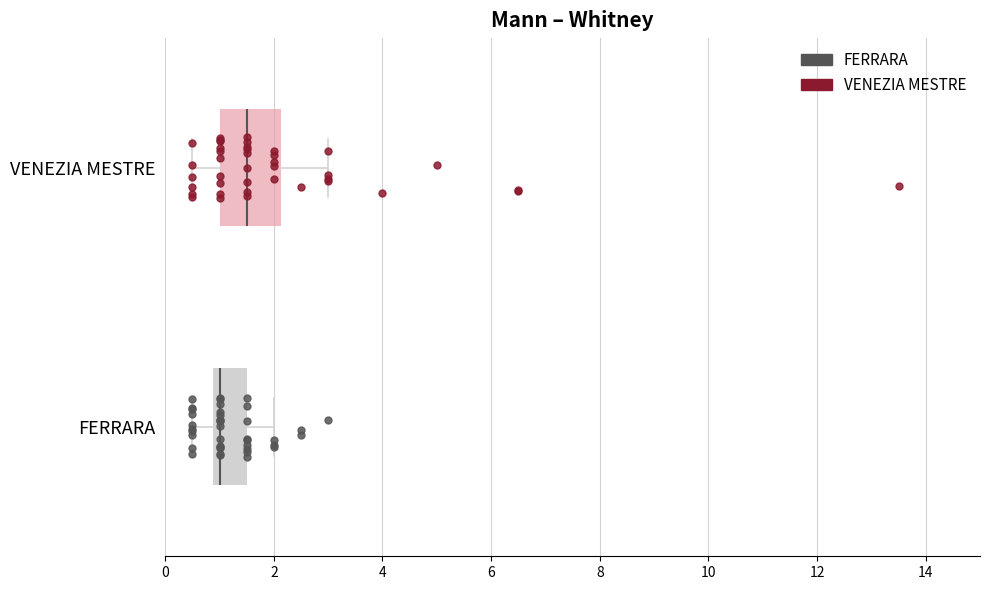

Which box has the furthest to the left median line?

FERRARA